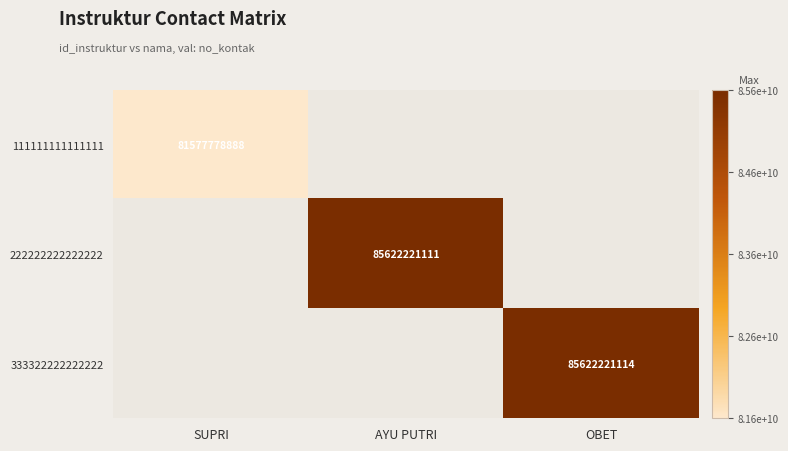

True or false: 111111111111111 has a value of 81577778888 at SUPRI.

True